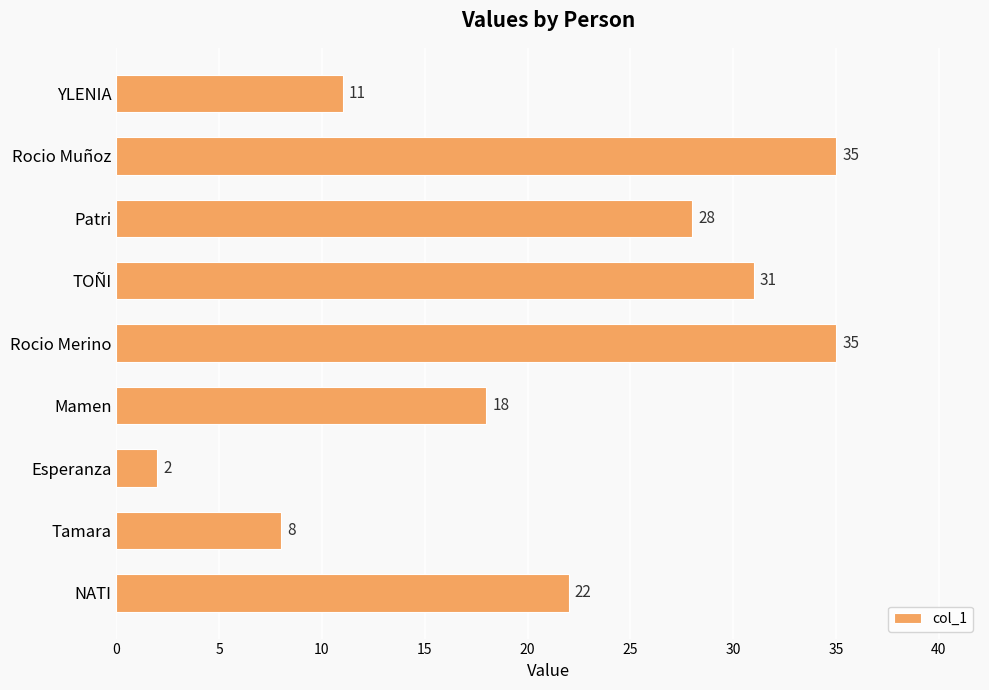

What value does the data have at Rocio Merino?

35